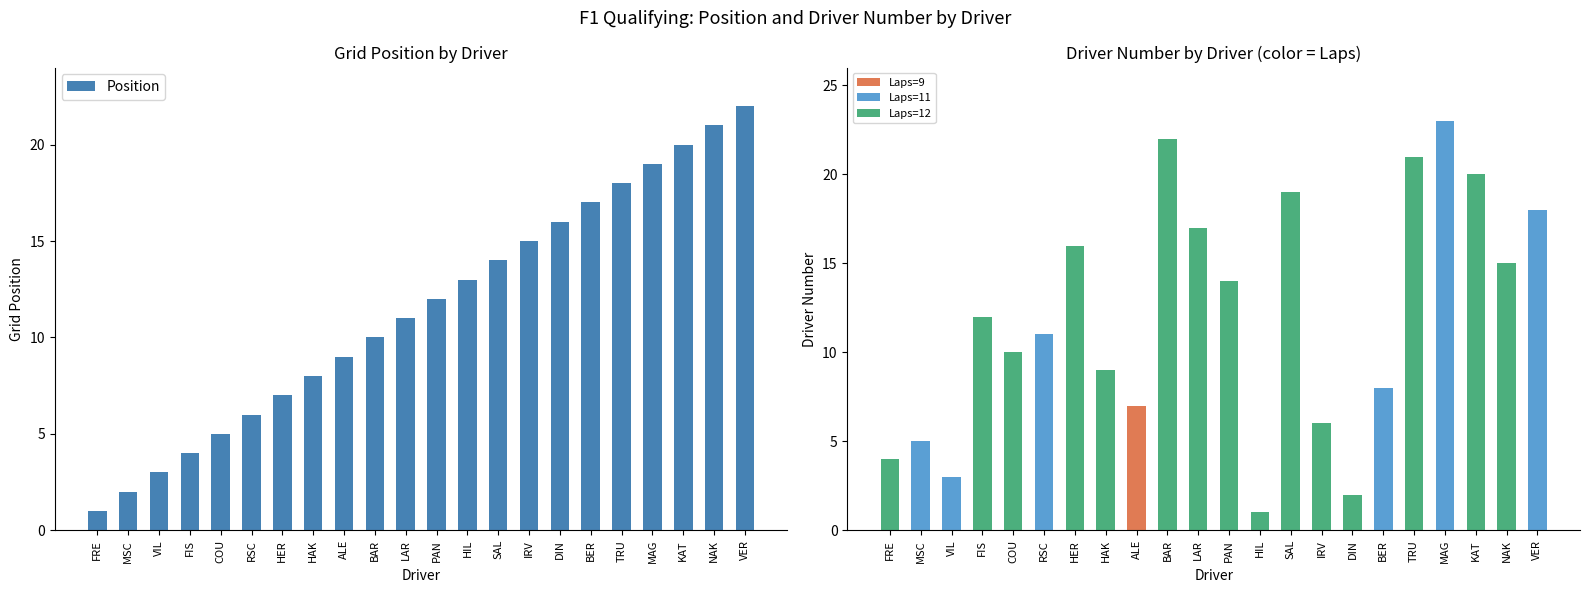

What is the change in value from PAN to IRV?

+3